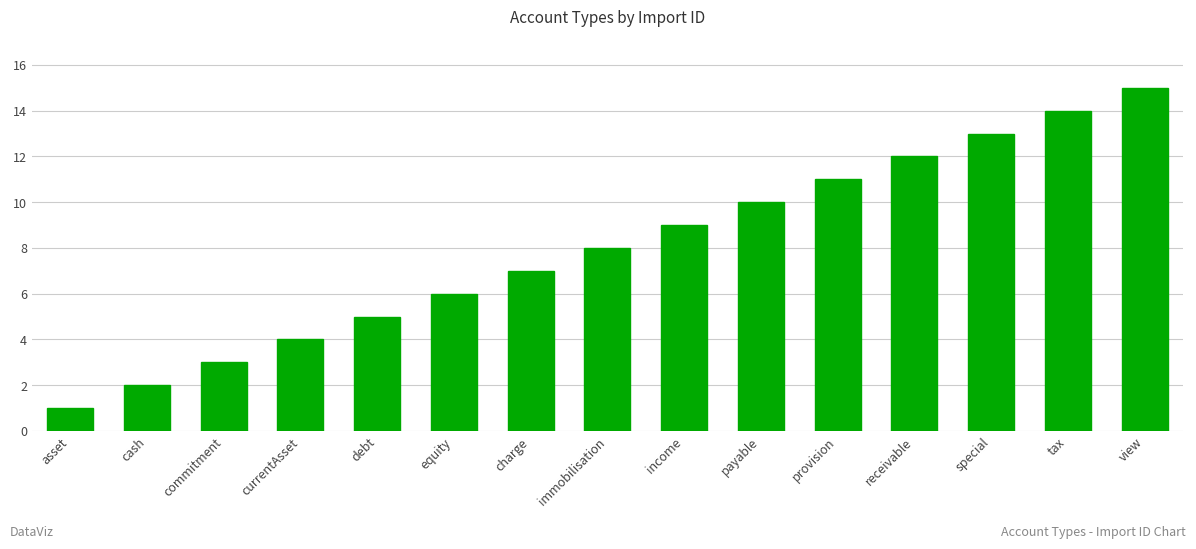

How many values are below 8?

7